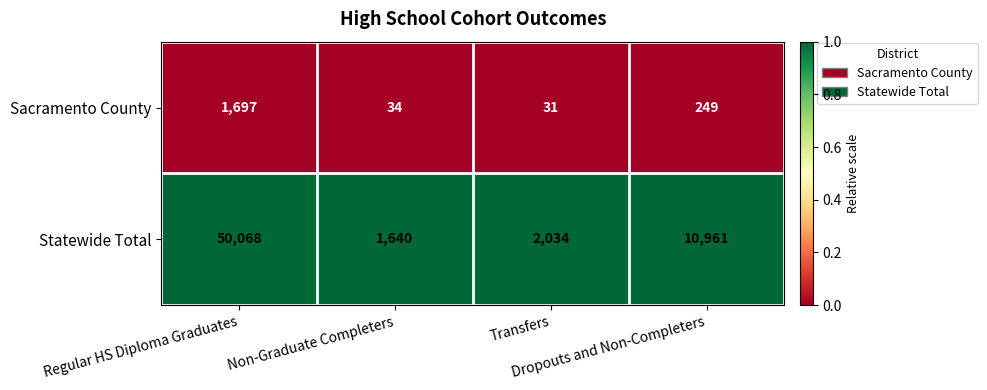

Rank the series by their average value, from lowest to highest.

Sacramento County, Statewide Total